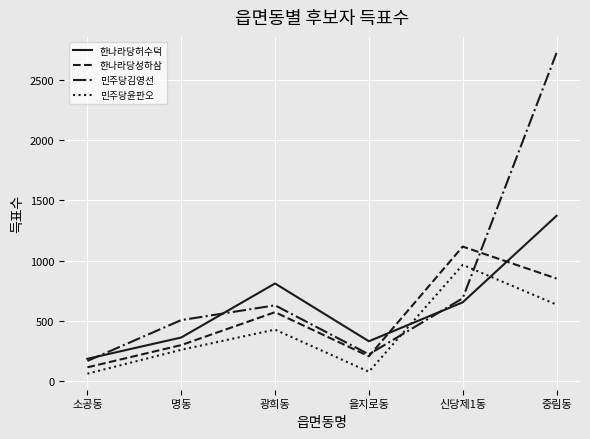

In 한나라당허수덕, how many points are higher than both neighbors (excluding endpoints)?

1